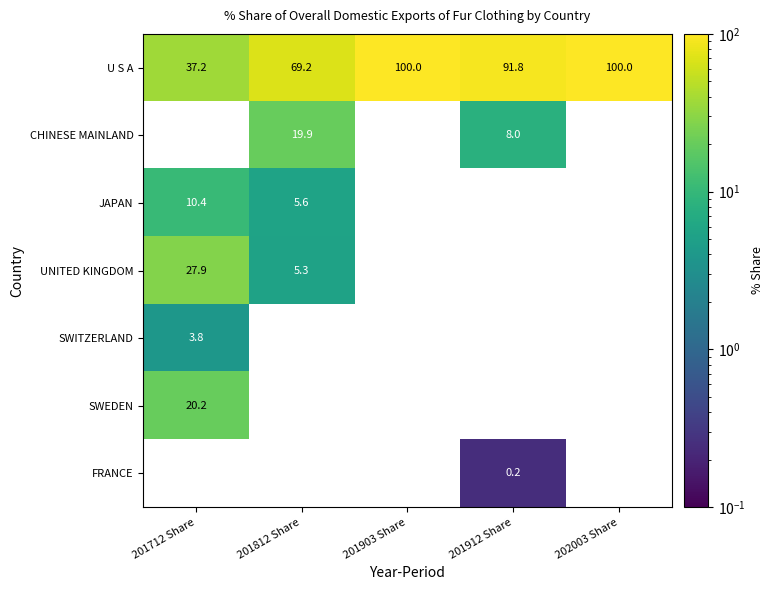

Is it true that JAPAN equals 10.4 at 201712 Share?

True